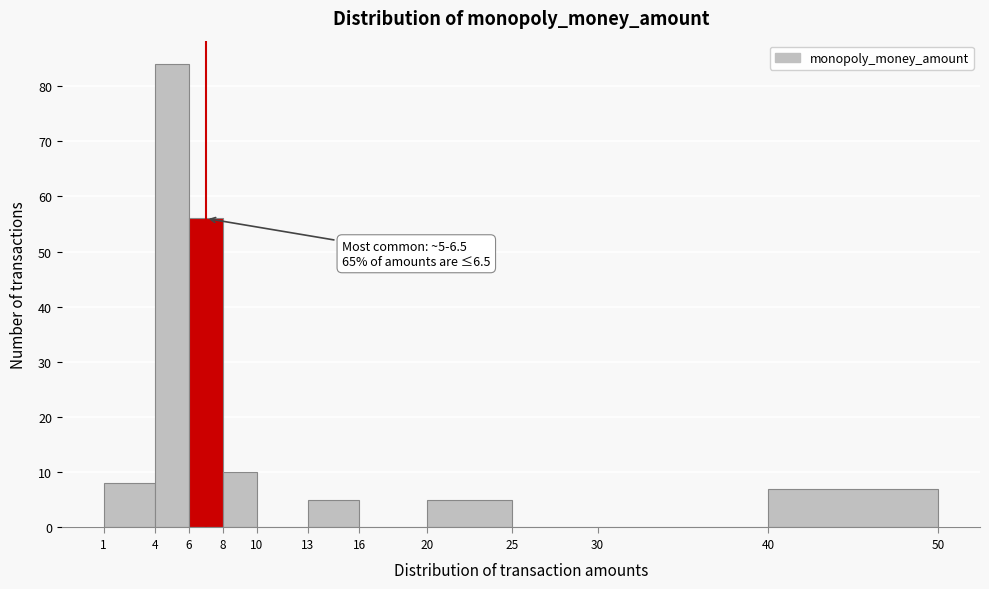

Over which range of the x-axis is the bar tallest?

4 to 6